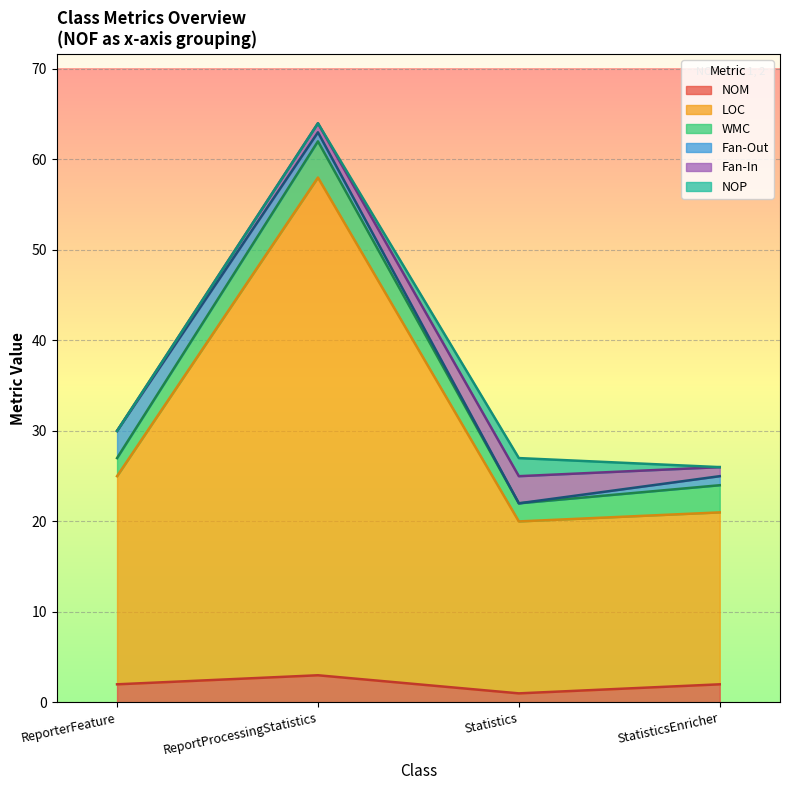

Is it true that LOC equals 19 at ReportProcessingStatistics?

False